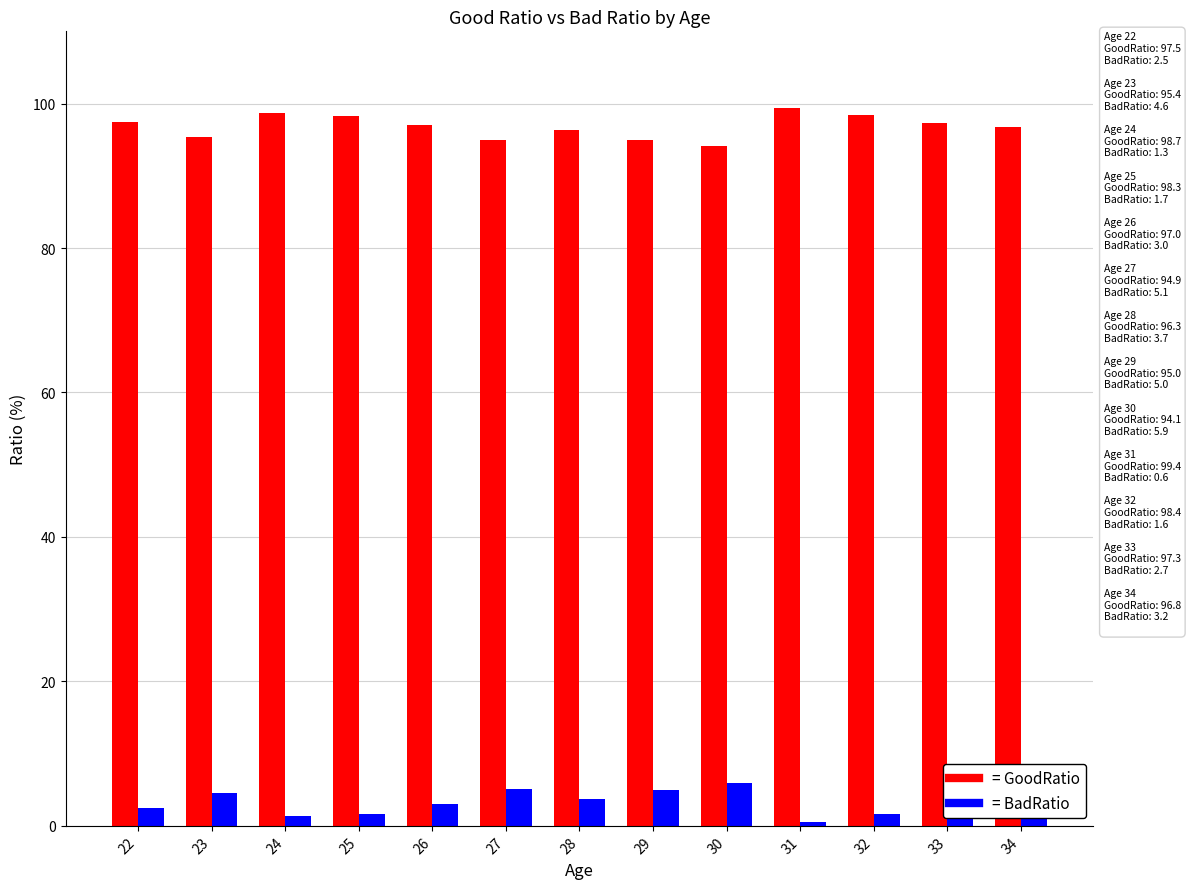

What is the greatest value displayed?

99.4